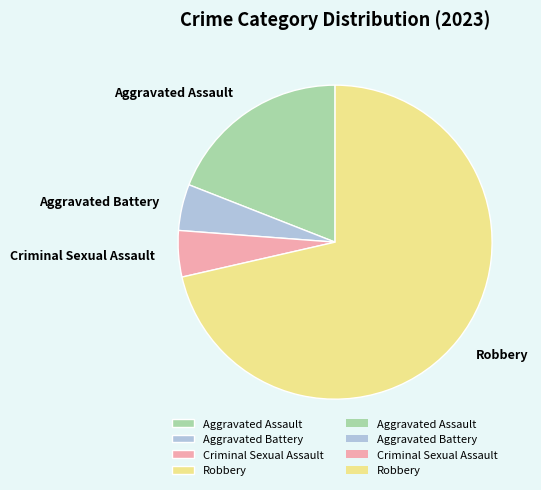

Is it true that Robbery is 71% of the pie?

True